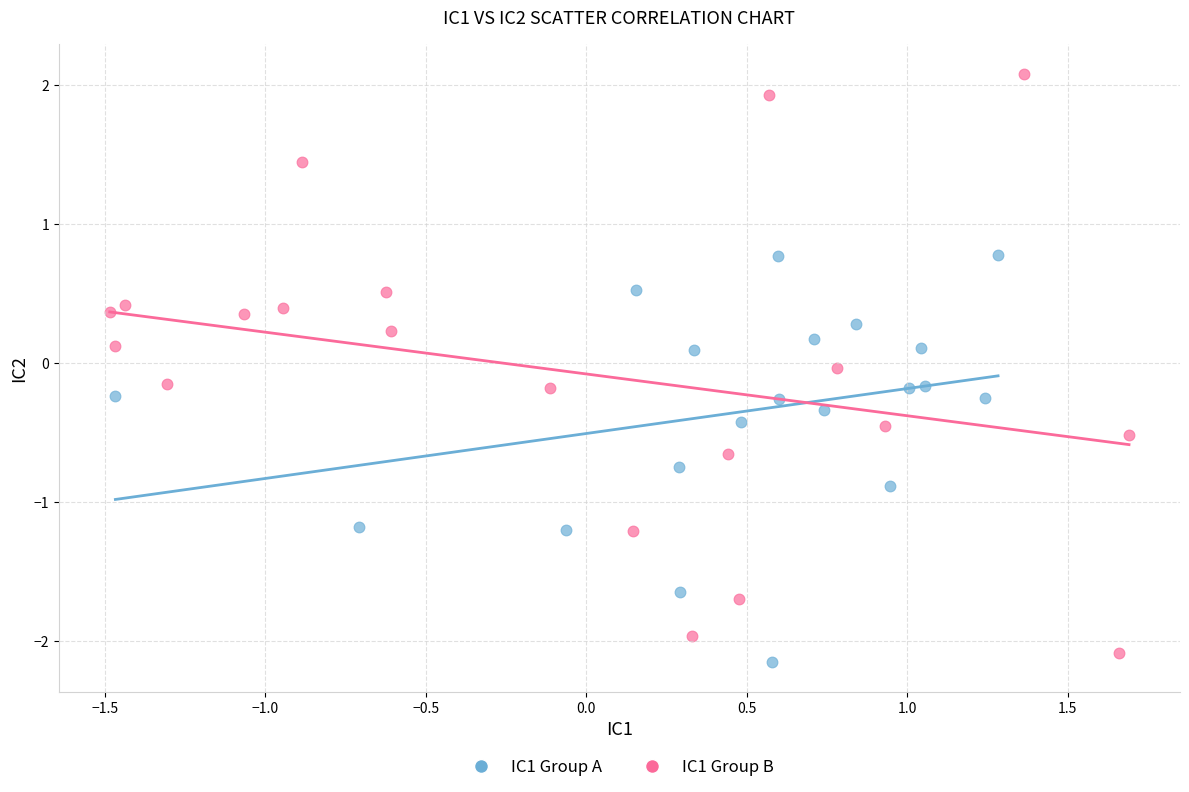

Which series reaches the maximum Y coordinate?

IC1 Group B